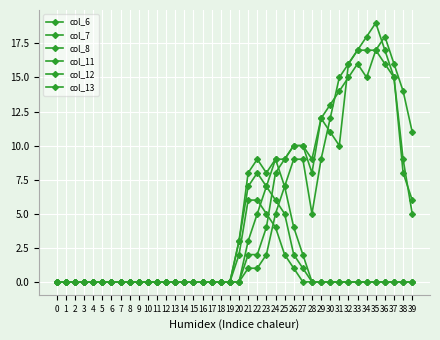

Is it true that col_13 equals 13 at 10?

False